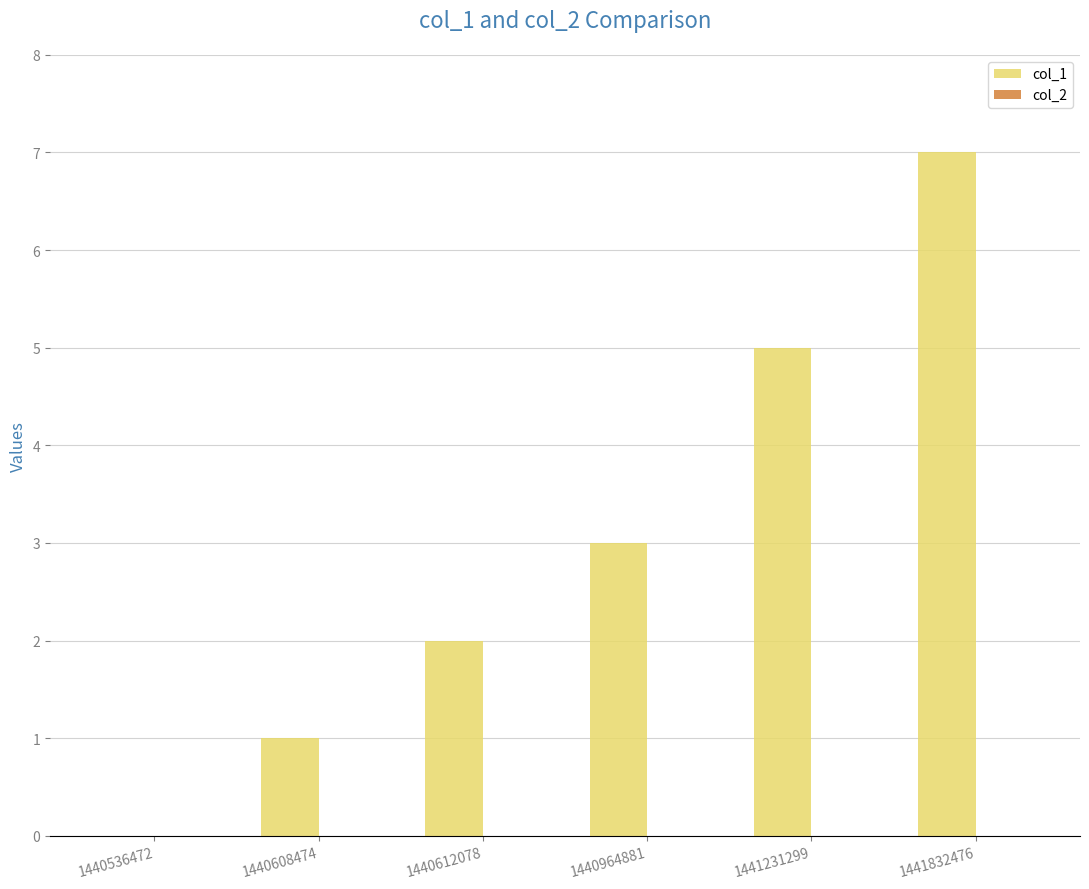

What is the sum of the values at 1440964881 and 1440536472?

3